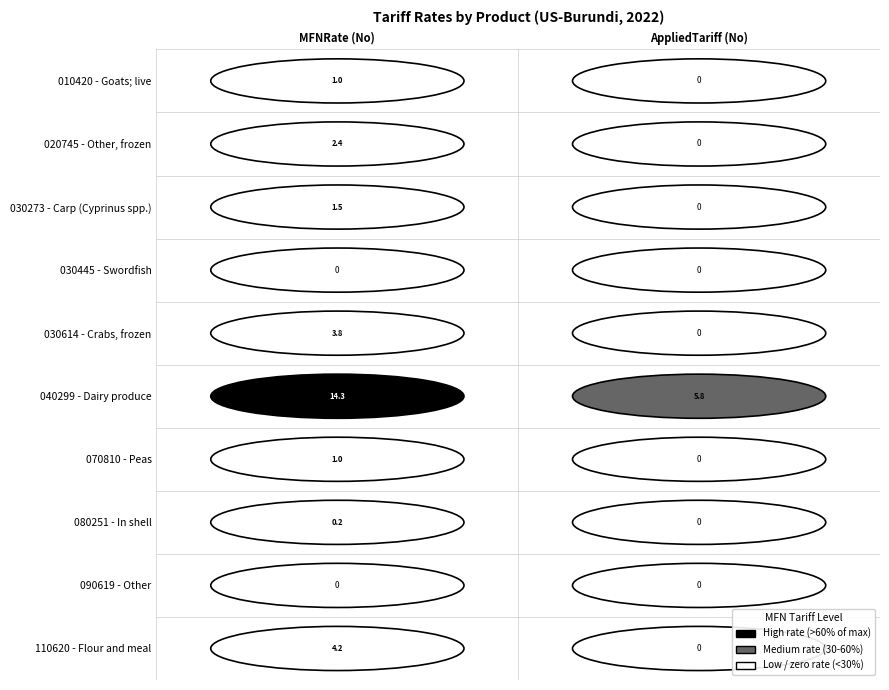

Rank the series at 9 from highest to lowest value.

Burundi, MFNRate_No, AppliedTariff_No